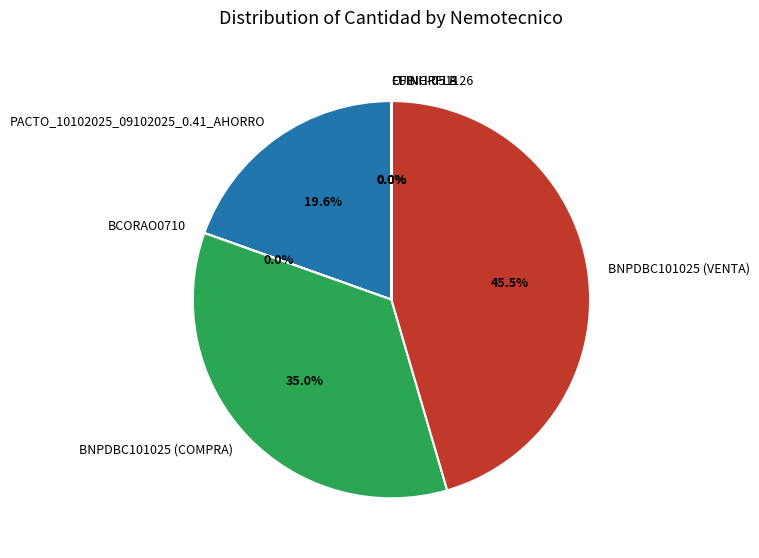

What portion of the pie excludes BNPDBC101025 (COMPRA)?

65.0%